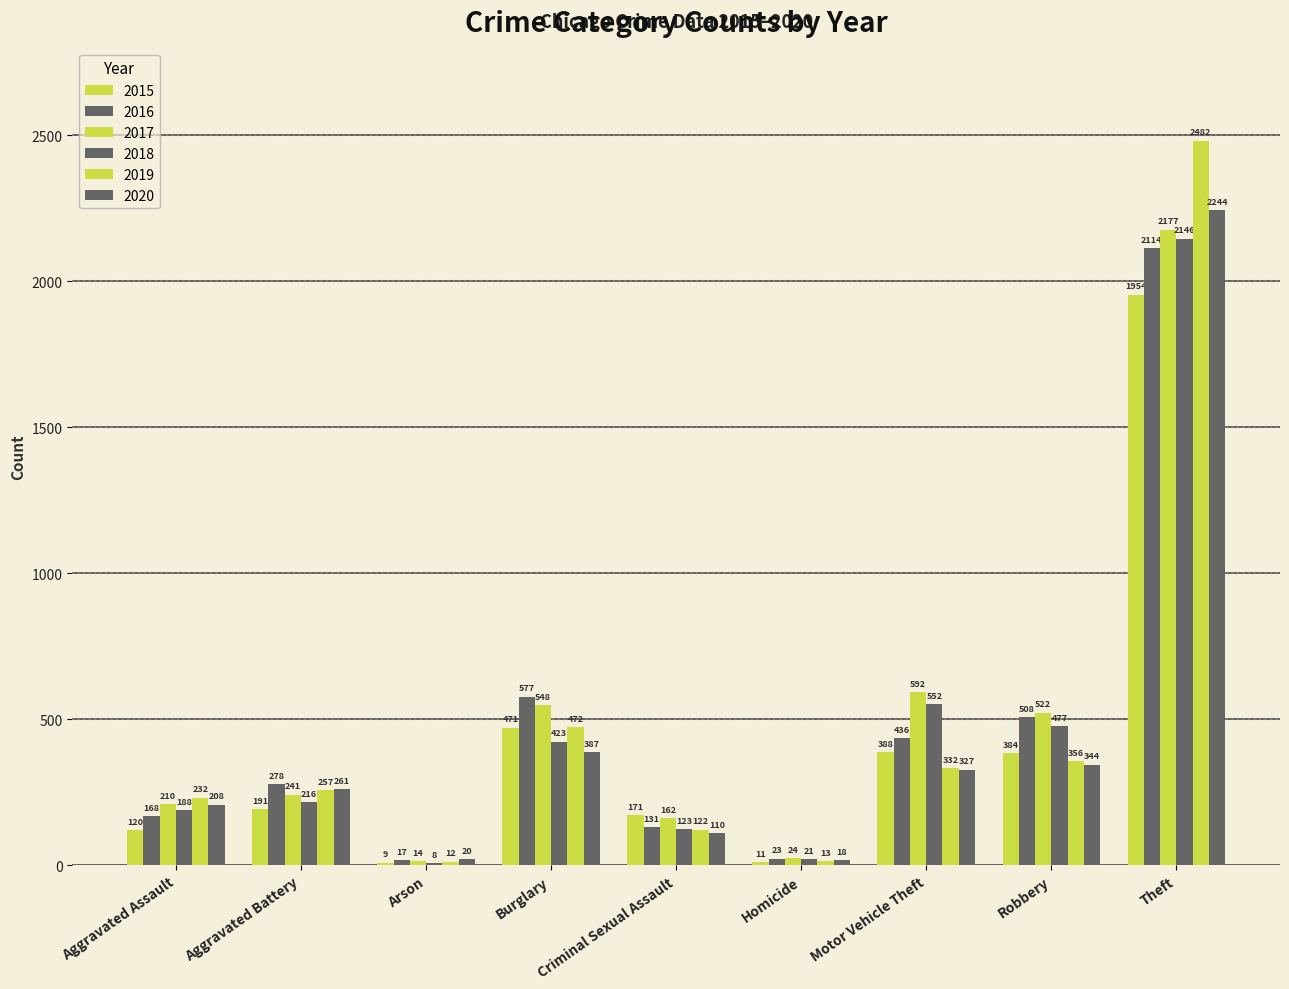

Rank the categories by 2017 value from highest to lowest.

Theft, Motor Vehicle Theft, Burglary, Robbery, Aggravated Battery, Aggravated Assault, Criminal Sexual Assault, Homicide, Arson